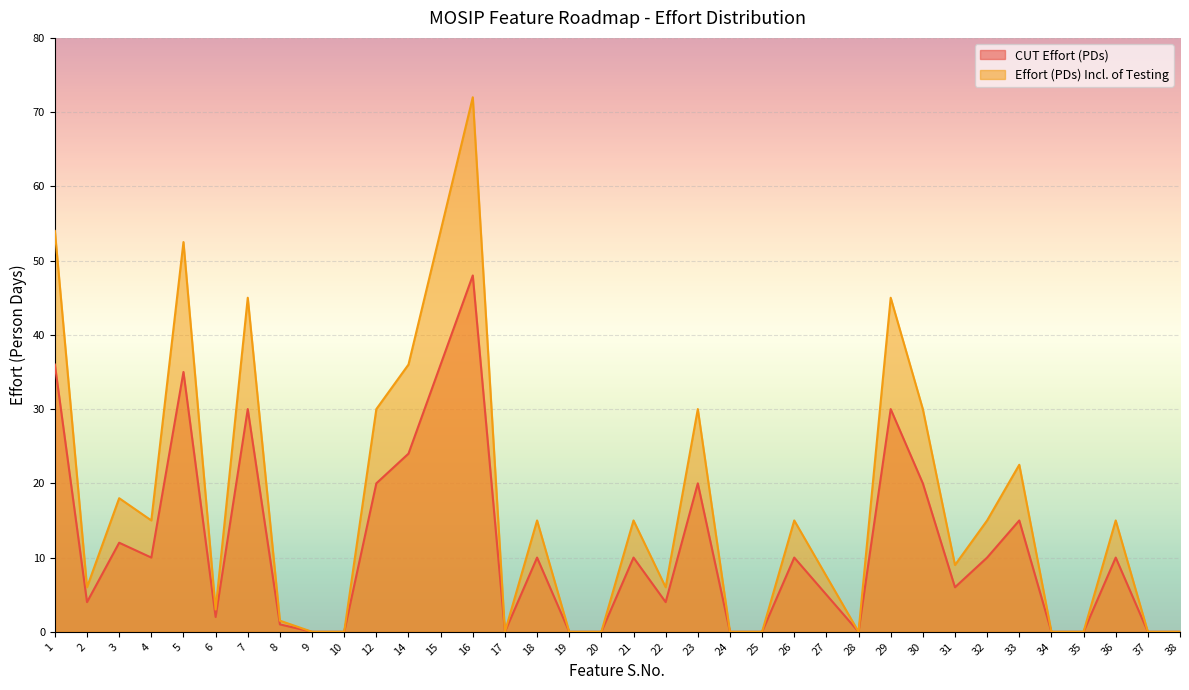

How many data points in Effort (PDs) Incl. of Testing are less than 15?

18